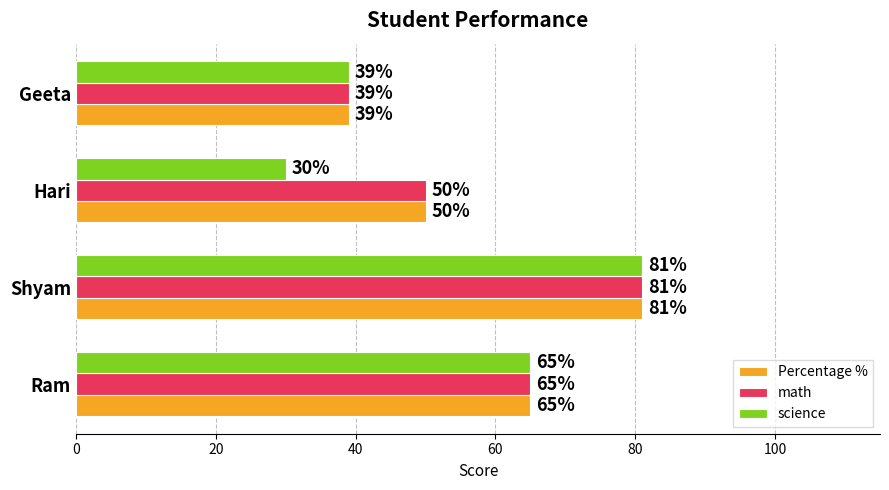

The Percentage % series shows 19 at Shyam. True or false?

False